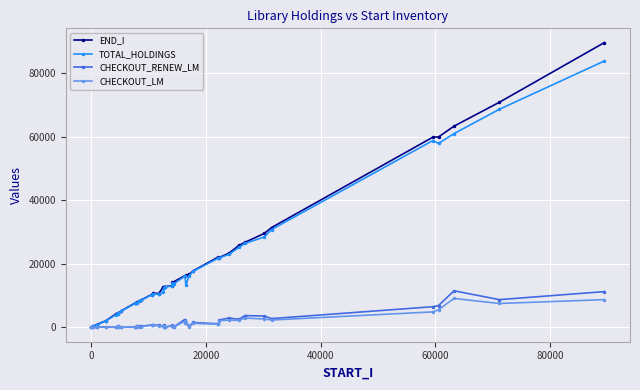

Which series has the widest spread of values?

END_I